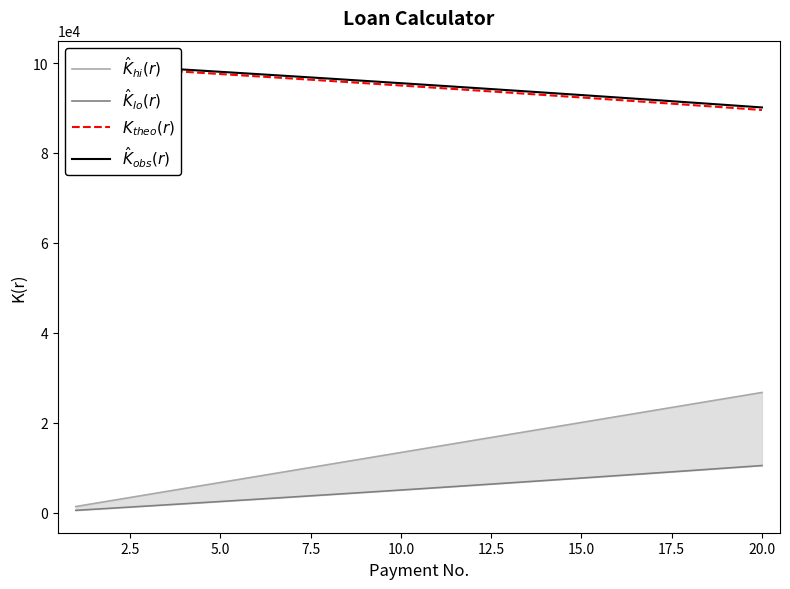

Is it true that $\hat{K}_{lo}(r)$ equals 15231.2 at 16?

False